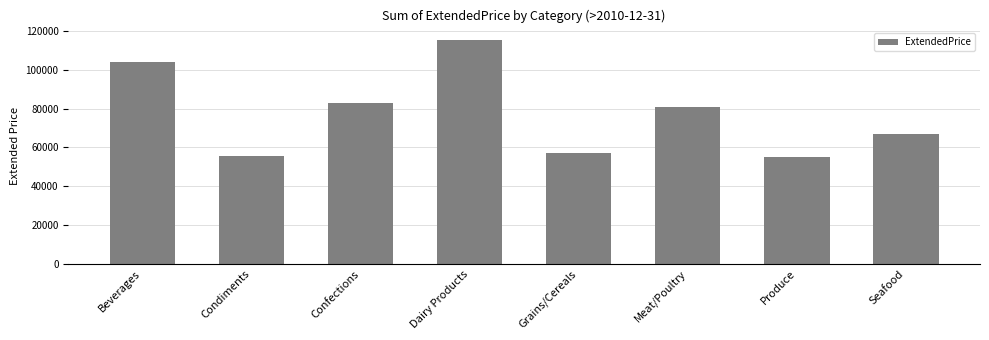

The value at Grains/Cereals is 77750.0. True or false?

False